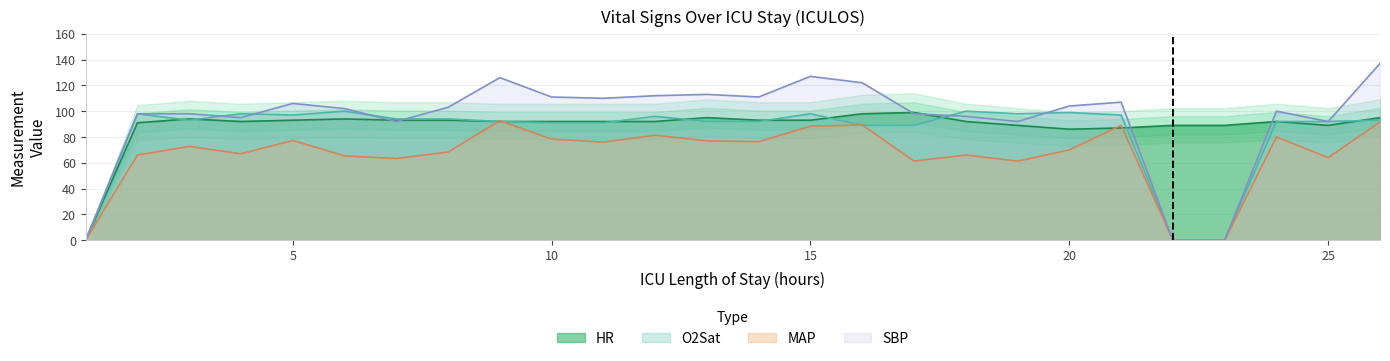

True or false: SBP has a value of 65.3 at 4.

False